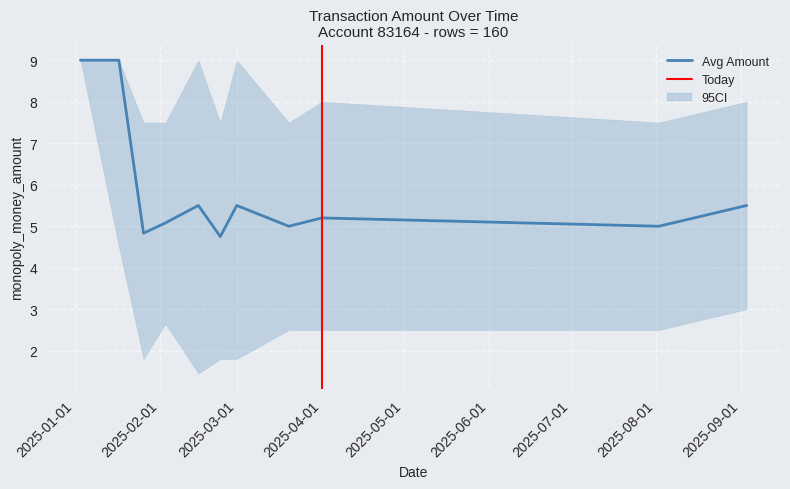

The chart shows a value of 1.8 at 16. True or false?

True